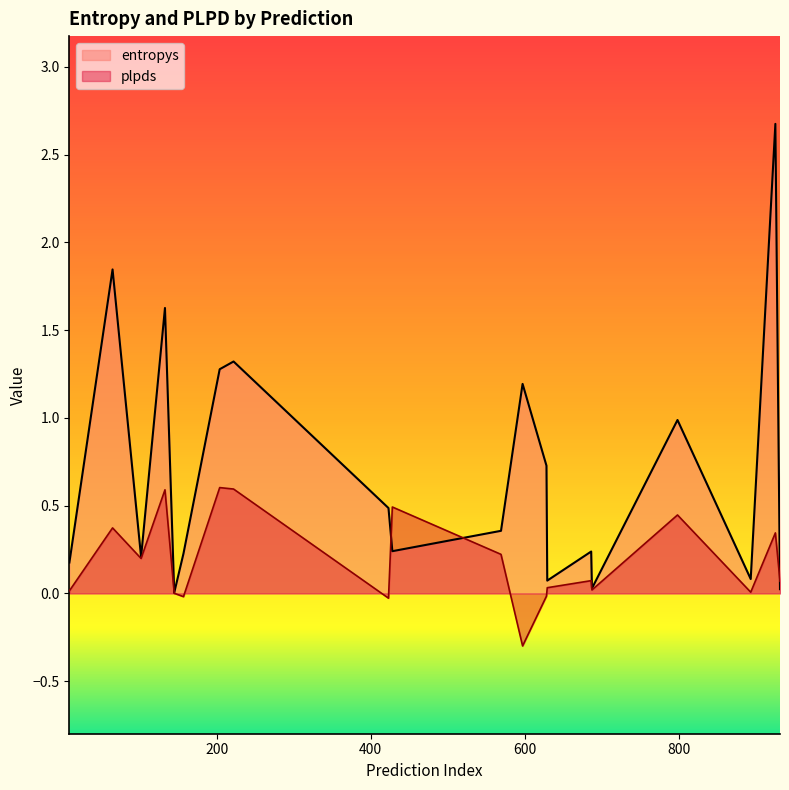

The value of entropys at 204 is 1.3. True or false?

True